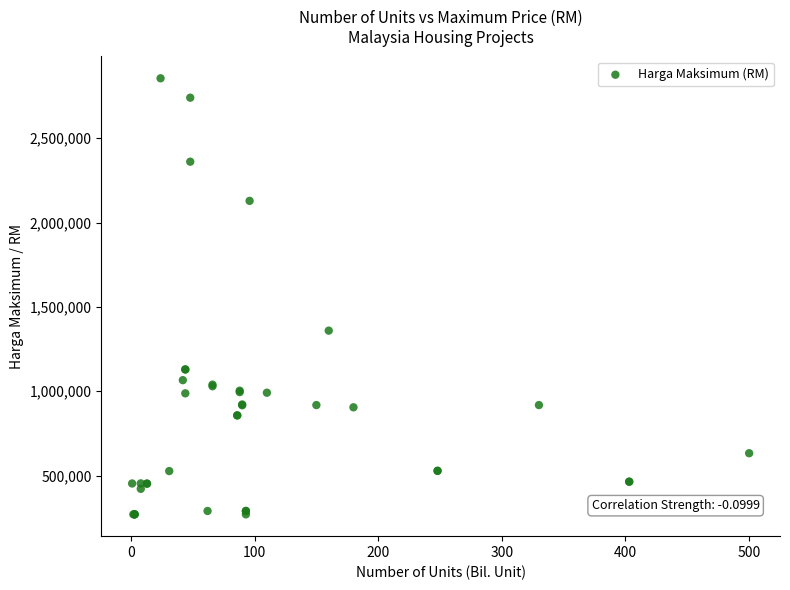

What Y value in the scatter plot is closest to 1562725?

1359300